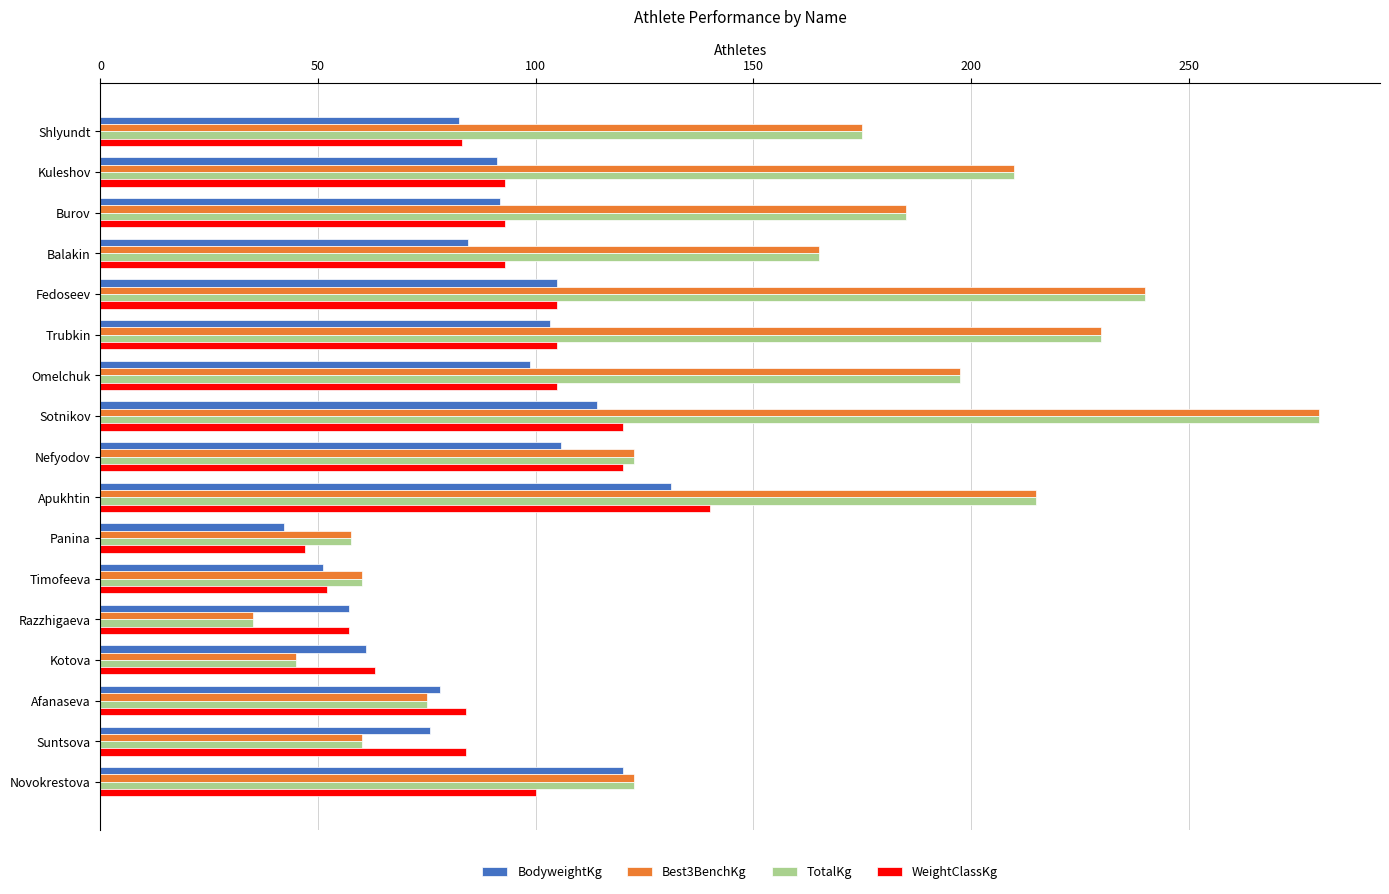

At which category is the sum across all series the highest?

Sotnikov